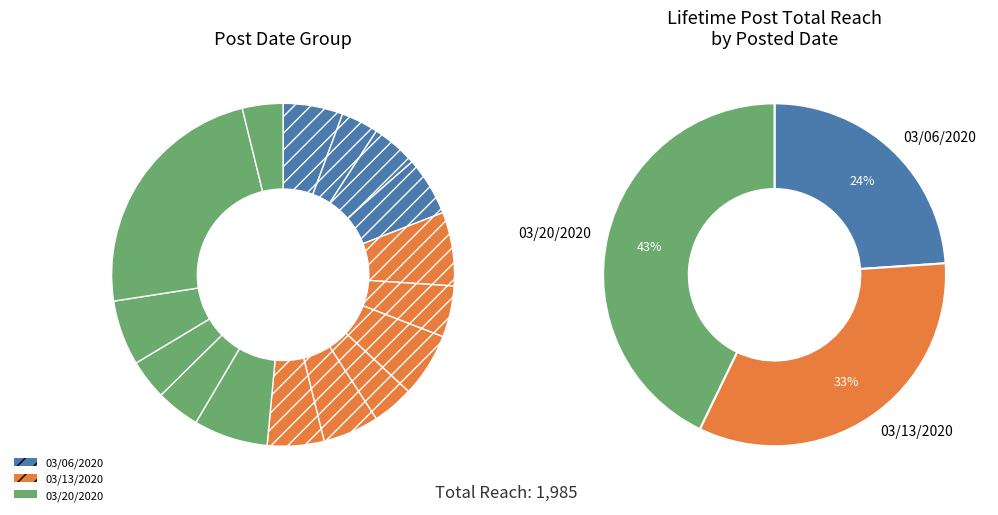

Which slice is the largest?

03/20/2020 (Best Friends India Margo)